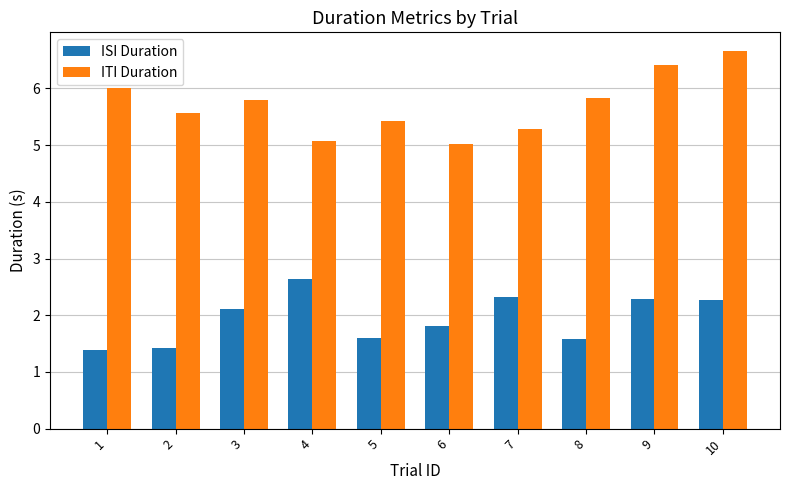

Where does the ISI Duration series first go above 2?

3